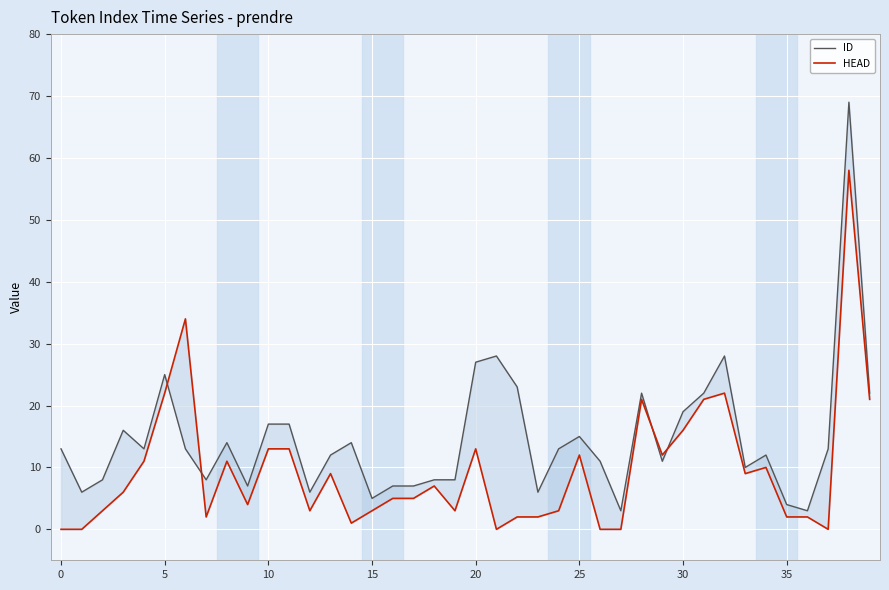

How many lines are shown in the chart?

2